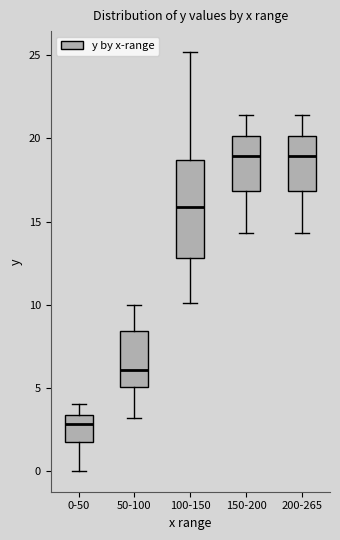

Which box is the tallest, from its lower edge to its upper edge?

100-150